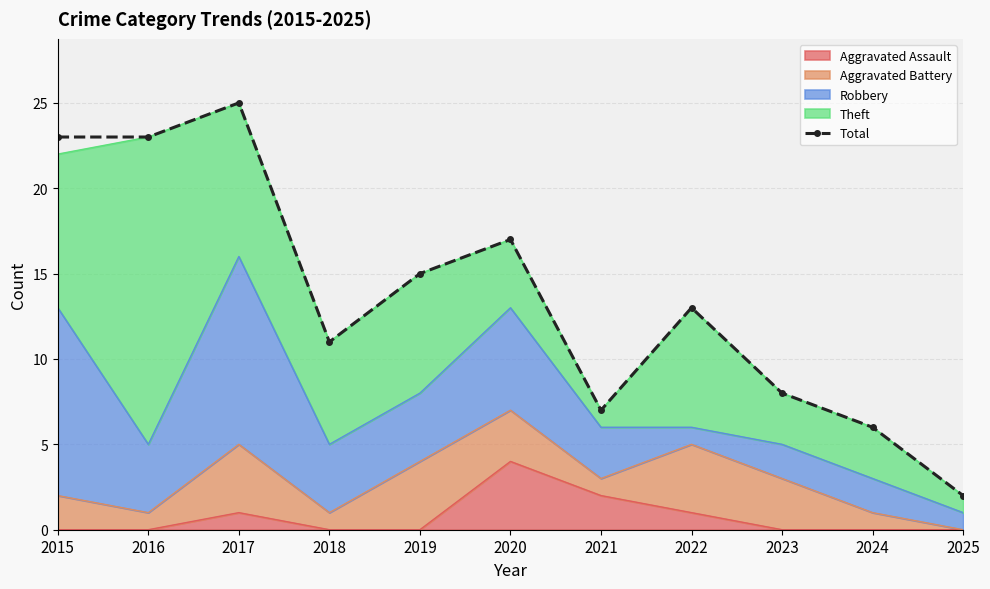

How many values exceed 13?

5